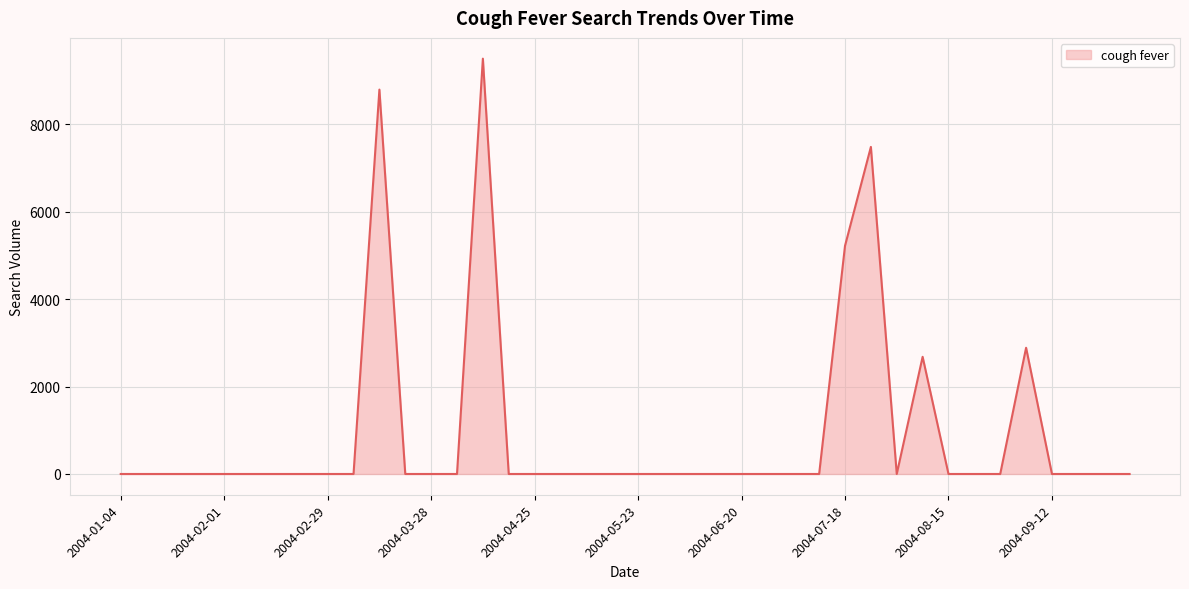

What is the maximum value shown in the chart?

9503.7